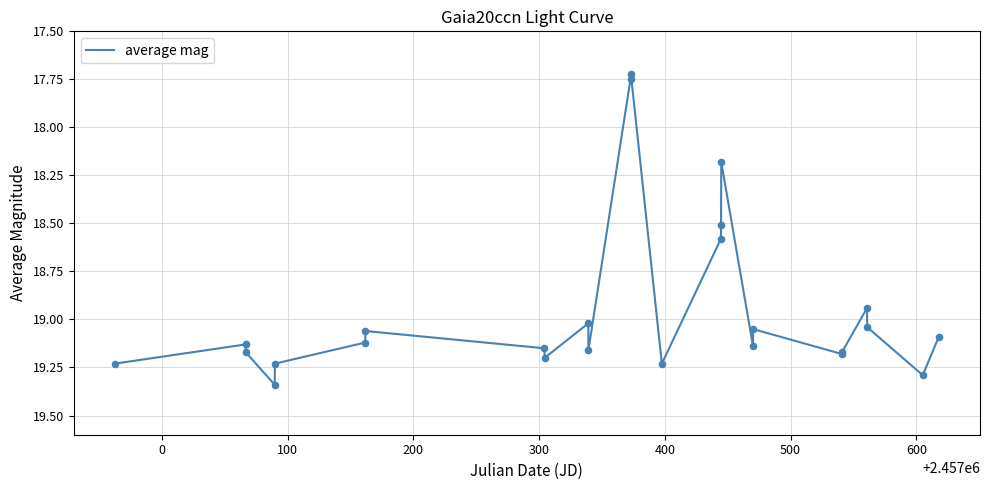

What is the minimum value shown in the chart?

17.7